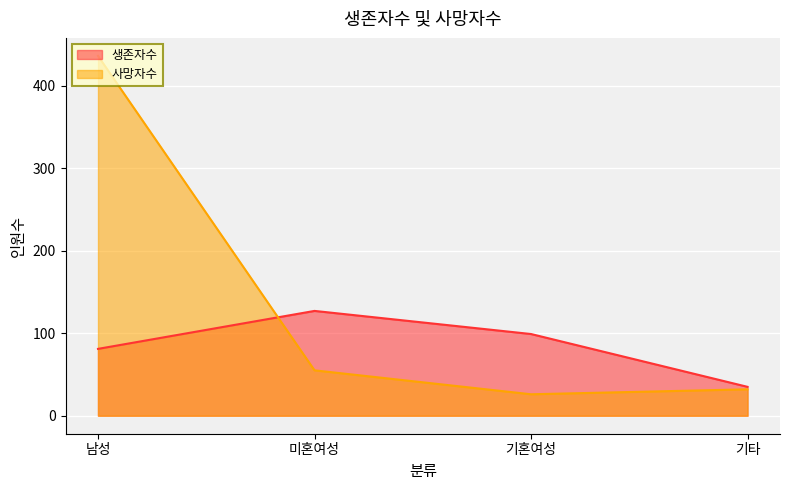

True or false: 생존자수 has more than 2 interior local peaks.

False